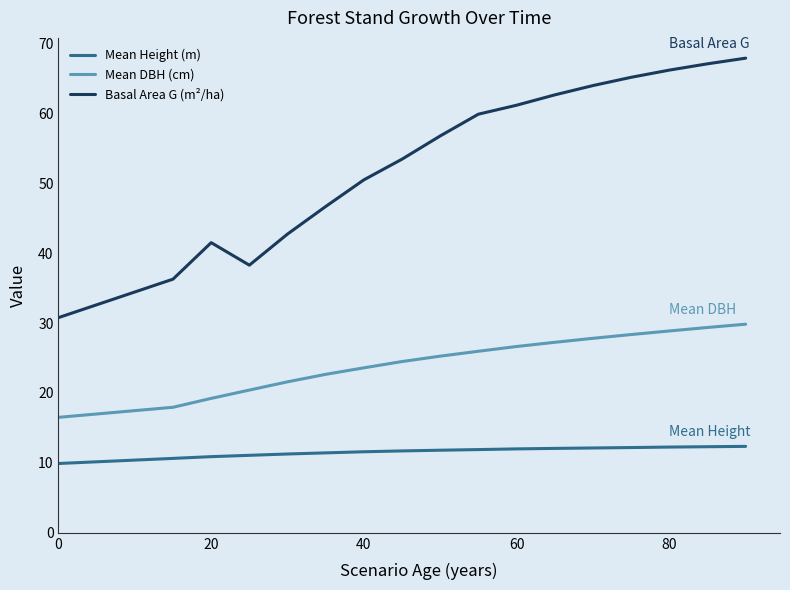

How many series are shown in this chart?

3